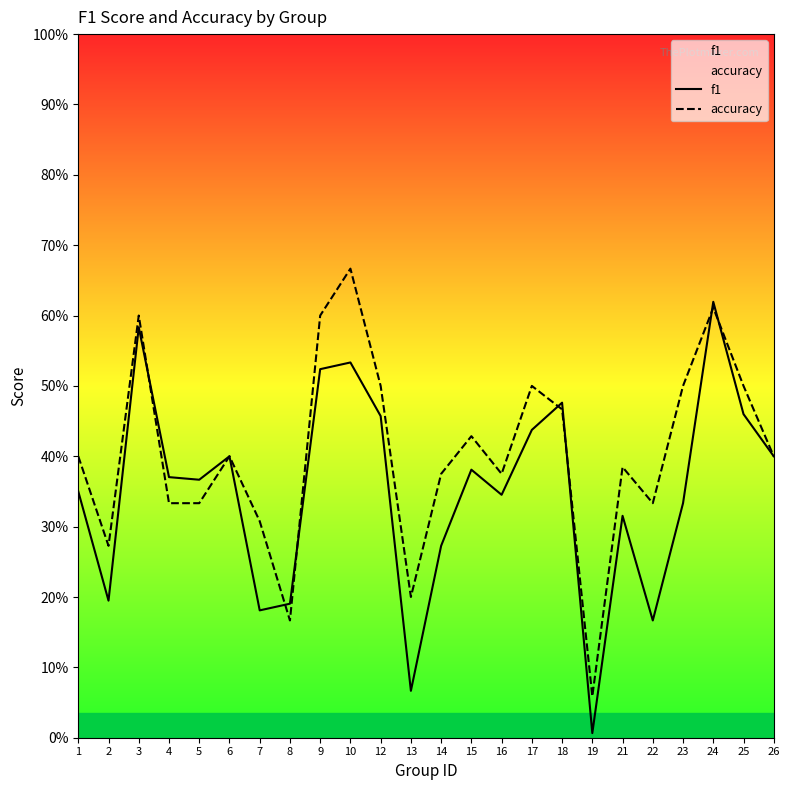

How many categories are shown in the chart?

24